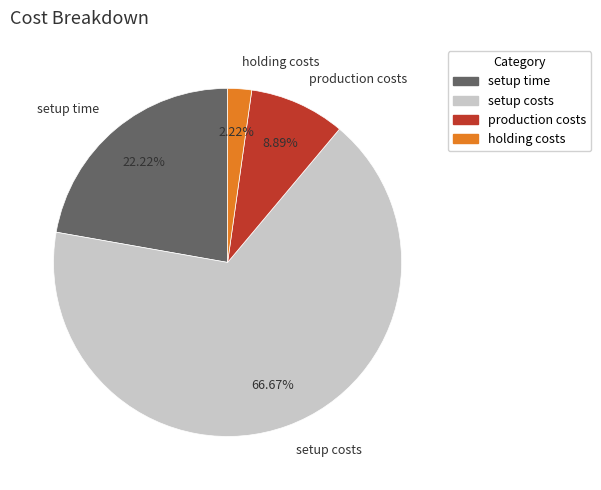

How many segments does this pie chart have?

4